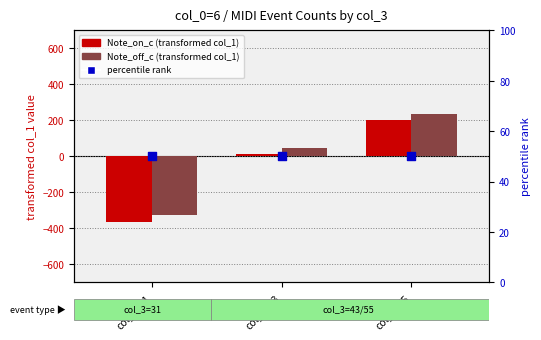

Which series has the largest Y range (max minus min)?

Note_on_c